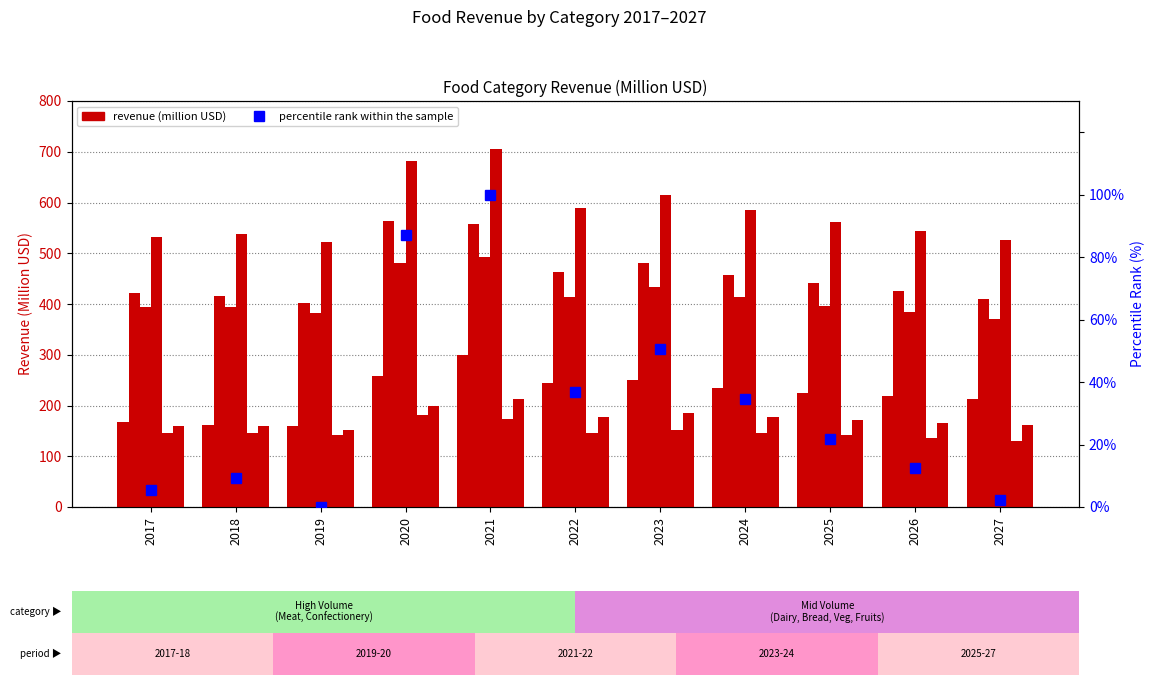

How many data points in Meat are above 561?

6